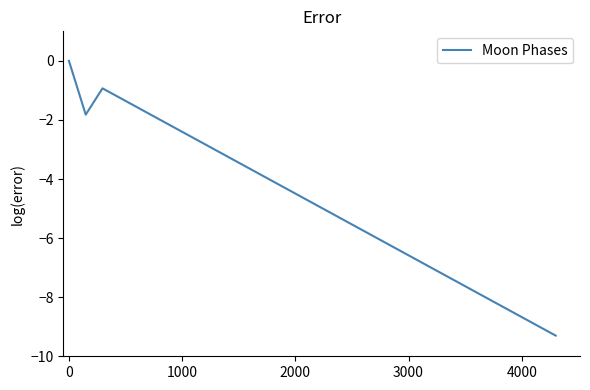

What is the smallest value displayed?

-9.3